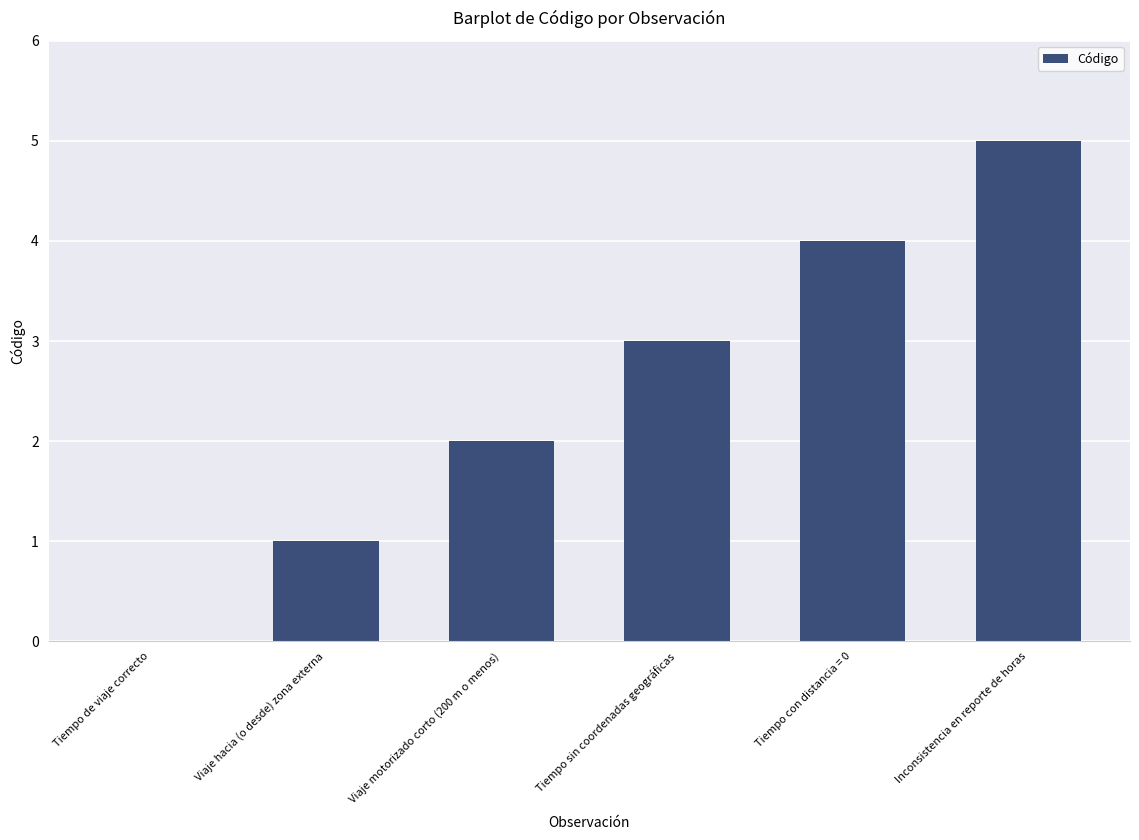

What is the sum of all values?

15